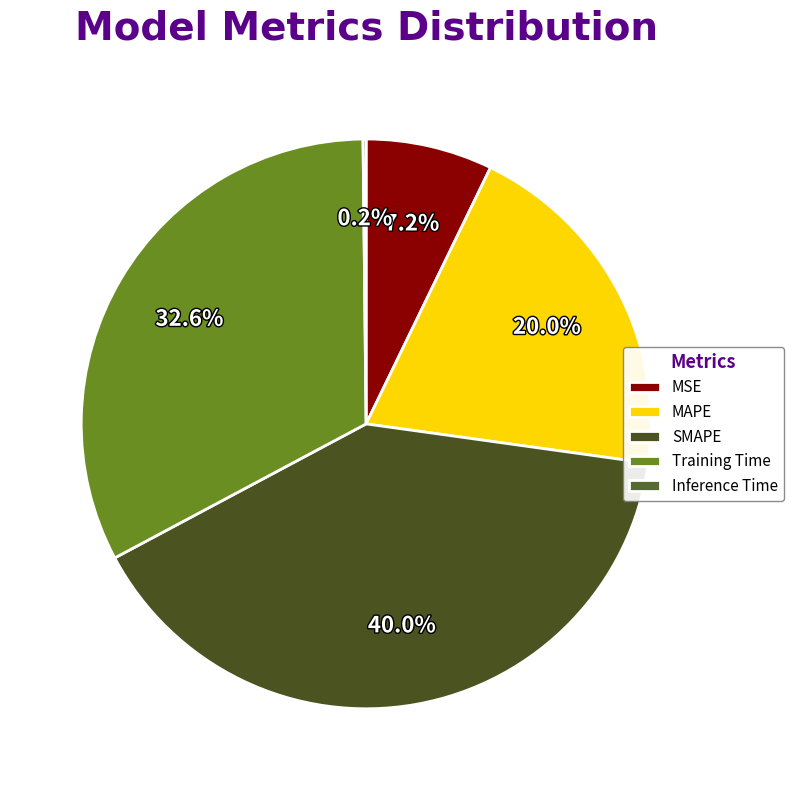

Is it true that Inference Time is 0% of the pie?

True